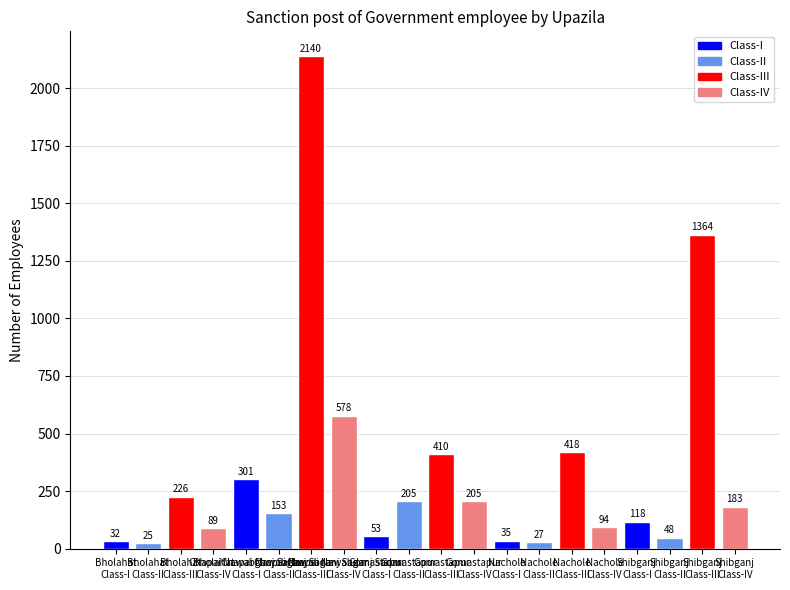

Which label corresponds to the largest value in the chart?

Chapai Nawabganj Sadar